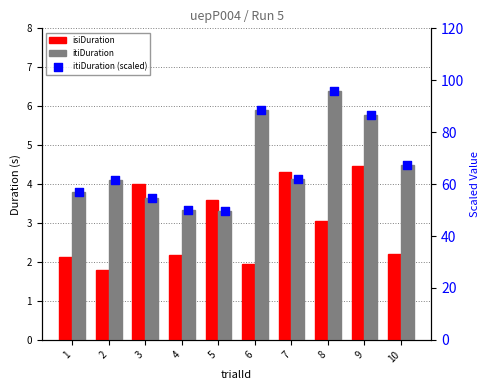

At how many categories does at least one series exceed 17?

10